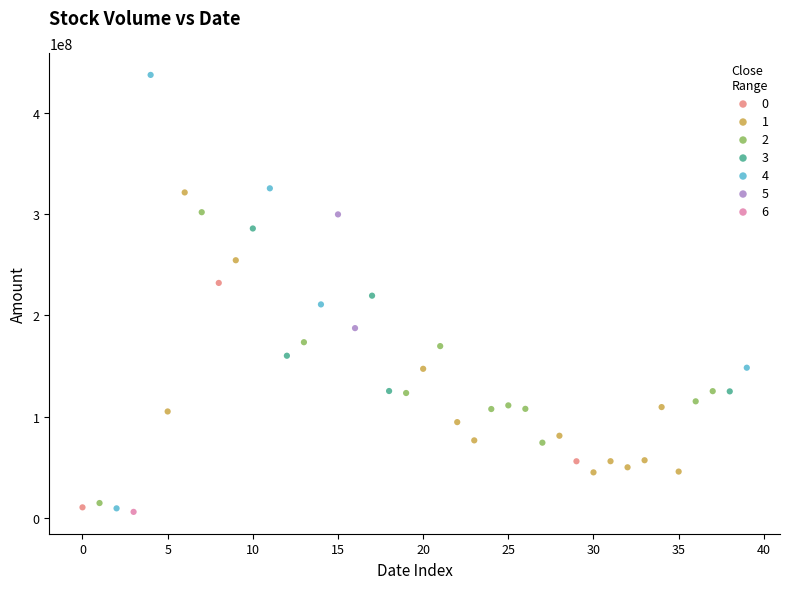

What are all the series names shown in the legend?

0, 1, 2, 3, 4, 5, 6